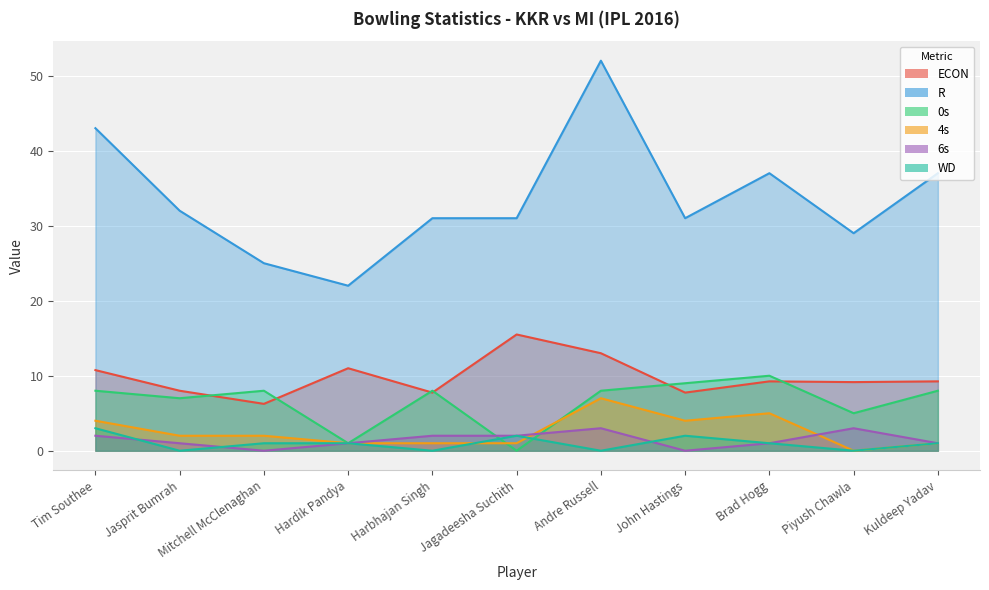

Reading right to left, transcribe all the data shown in this chart.

ECON: 9.2	9.2	9.2	7.8	13.0	15.5	7.8	11.0	6.2	8.0	10.8
R: 37.0	29.0	37.0	31.0	52.0	31.0	31.0	22.0	25.0	32.0	43.0
0s: 8.0	5.0	10.0	9.0	8.0	0.0	8.0	1.0	8.0	7.0	8.0
4s: 1.0	0.0	5.0	4.0	7.0	1.0	1.0	1.0	2.0	2.0	4.0
6s: 1.0	3.0	1.0	0.0	3.0	2.0	2.0	1.0	0.0	1.0	2.0
WD: 1.0	0.0	1.0	2.0	0.0	2.0	0.0	1.0	1.0	0.0	3.0